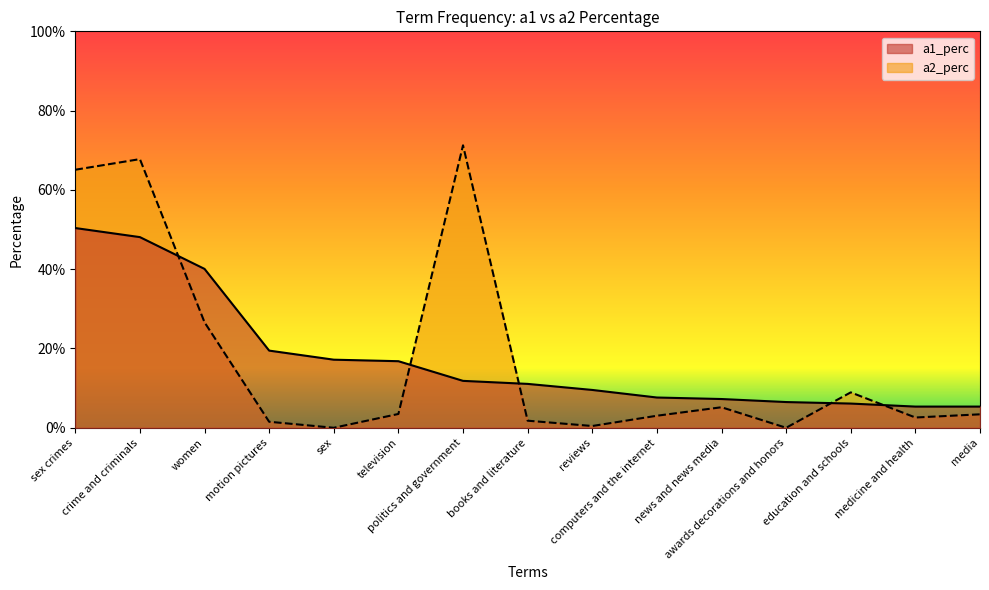

What is the difference between the maximum and minimum values in the a1_perc series?

0.5